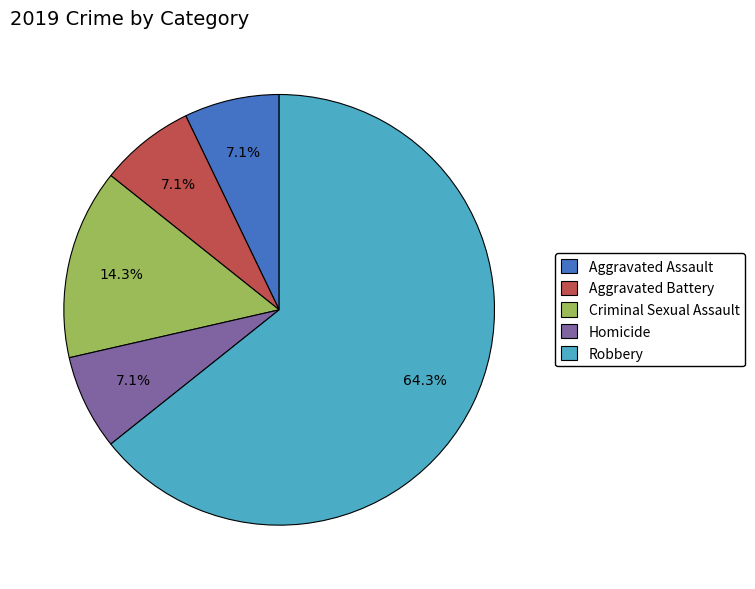

The Aggravated Battery slice represents 7% of the pie. True or false?

True